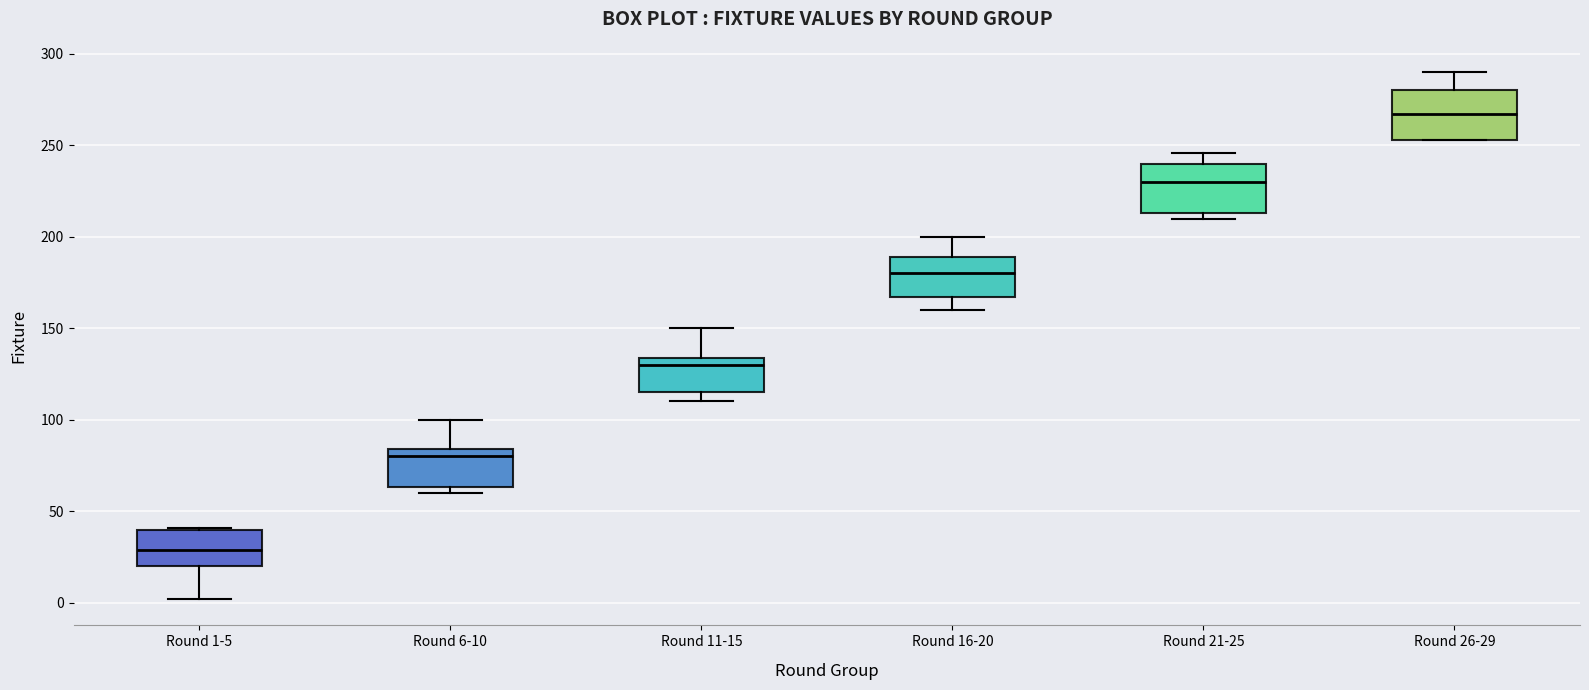

Which box's median line is the highest?

Round 26-29